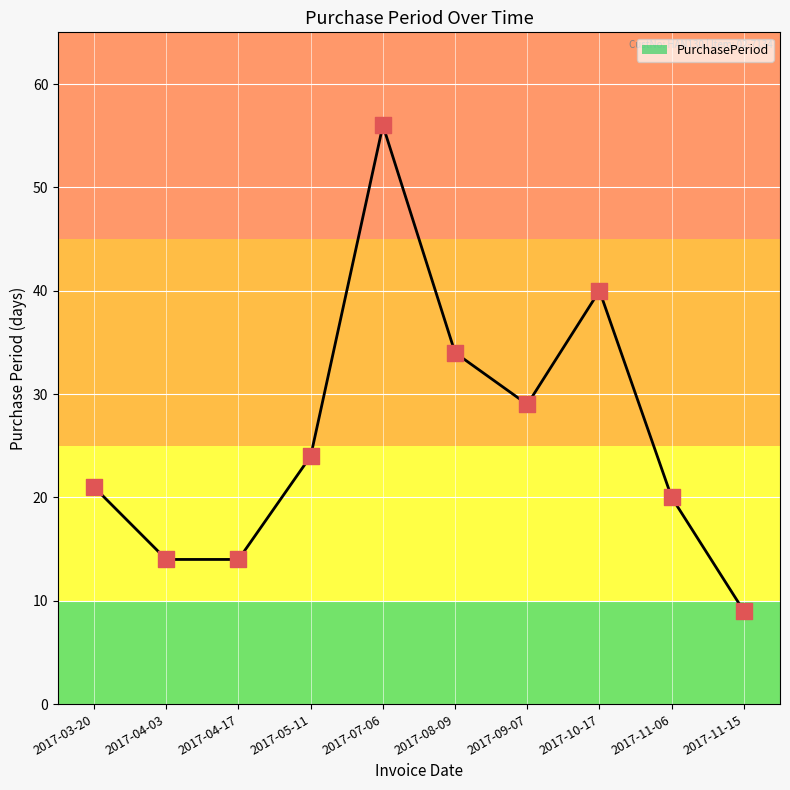

What is the change in value from 2017-04-03 to 2017-08-09?

+20